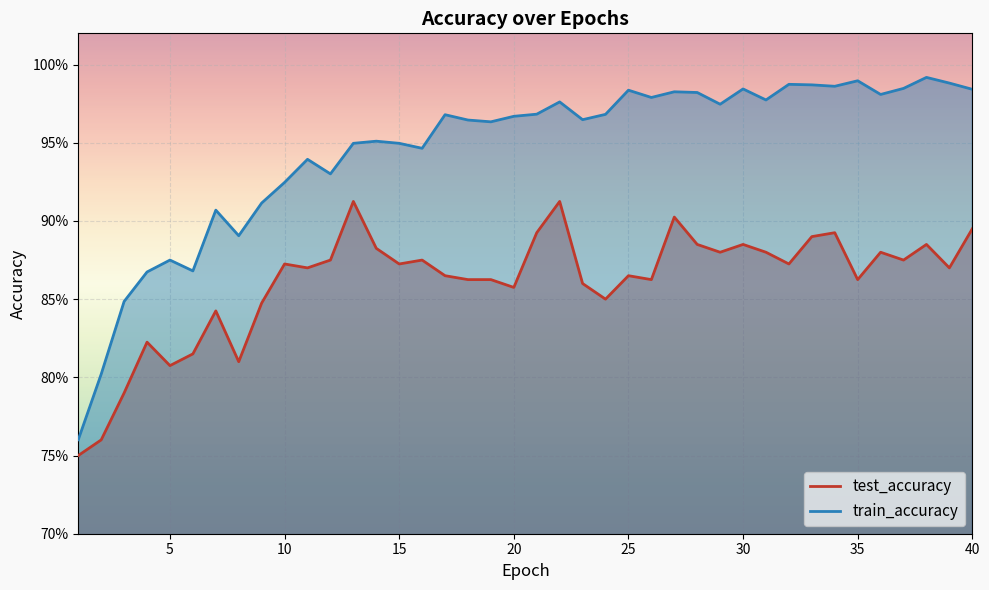

List the labels in order of test_accuracy value, largest first.

13, 22, 27, 40, 21, 34, 33, 28, 30, 38, 14, 29, 31, 36, 12, 16, 37, 10, 15, 32, 11, 39, 17, 25, 18, 19, 26, 35, 23, 20, 24, 9, 7, 4, 6, 8, 5, 3, 2, 1